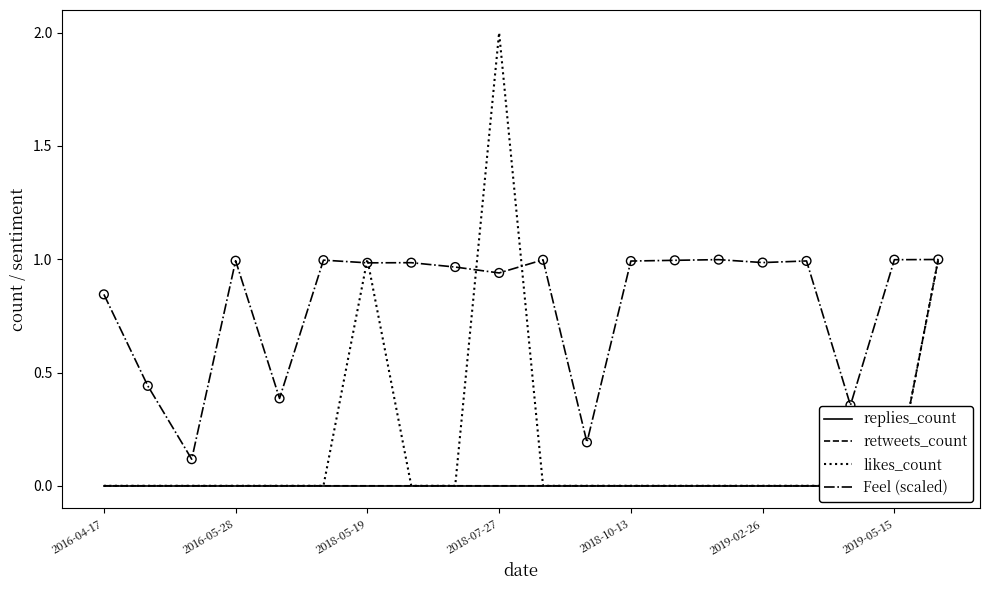

Which series contains the highest Y value?

likes_count